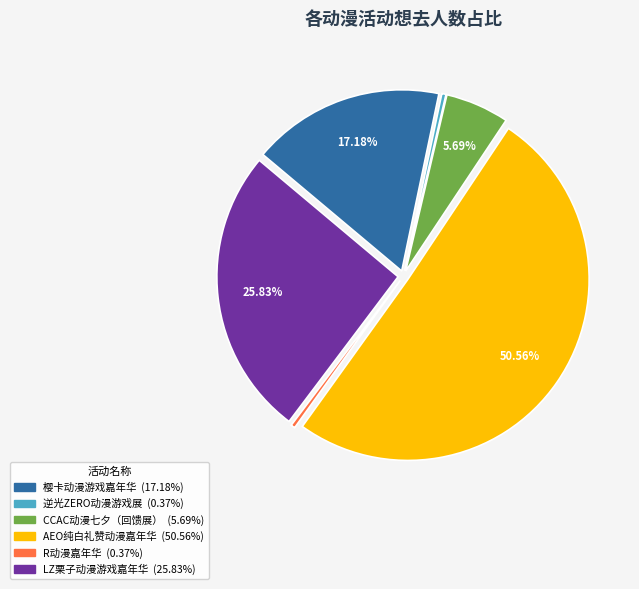

How many segments does this pie chart have?

6